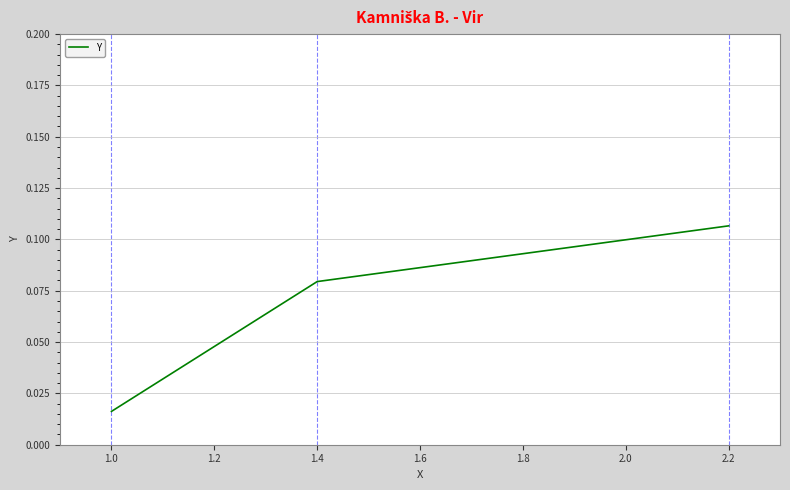

Which label corresponds to the largest value in the chart?

2.2